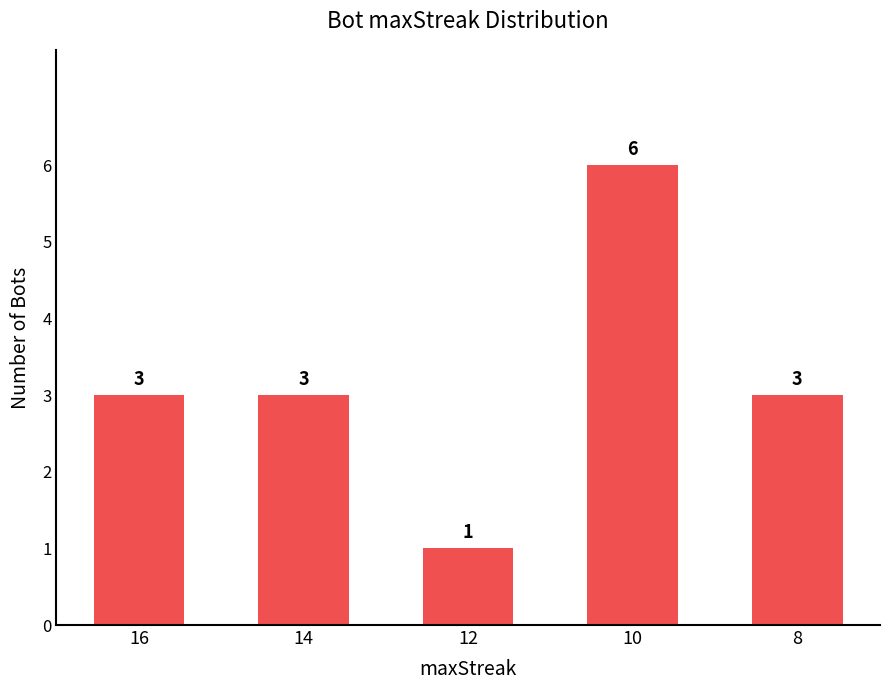

What is the difference between the values at 12 and 8?

2